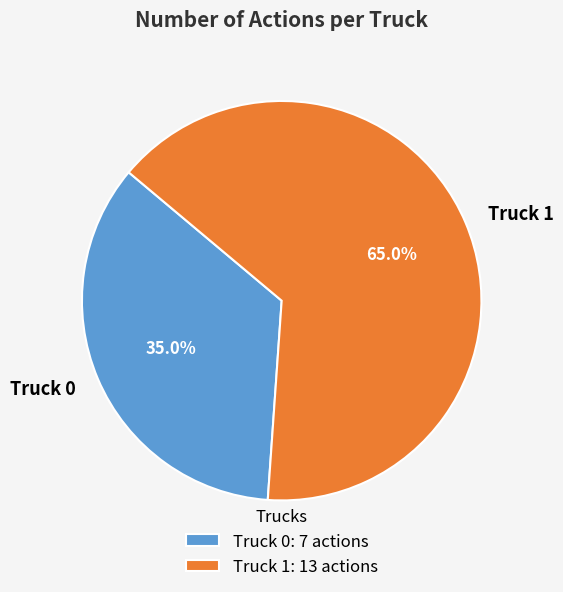

Does Truck 0 account for over 50% of the chart?

No